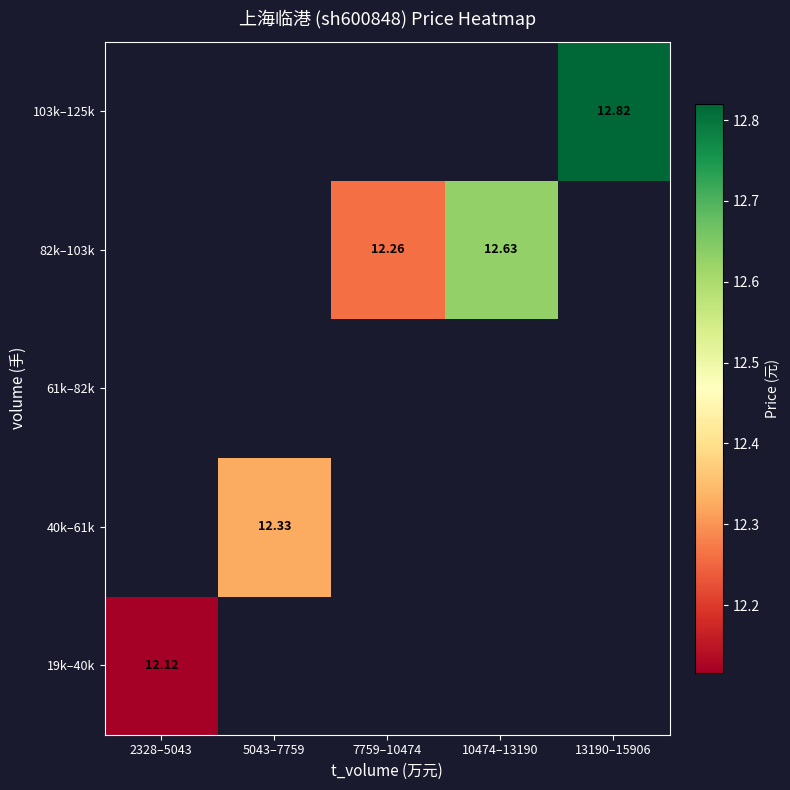

Is it true that 82k–103k equals 12.6 at 10474–13190?

True